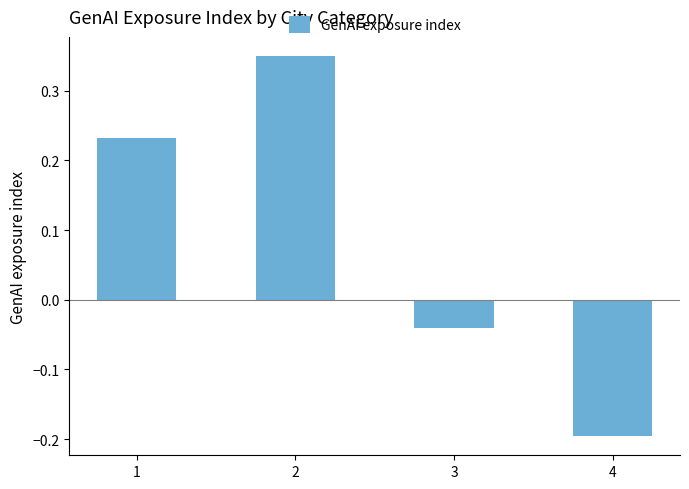

List the labels in order of value, largest first.

2, 1, 3, 4